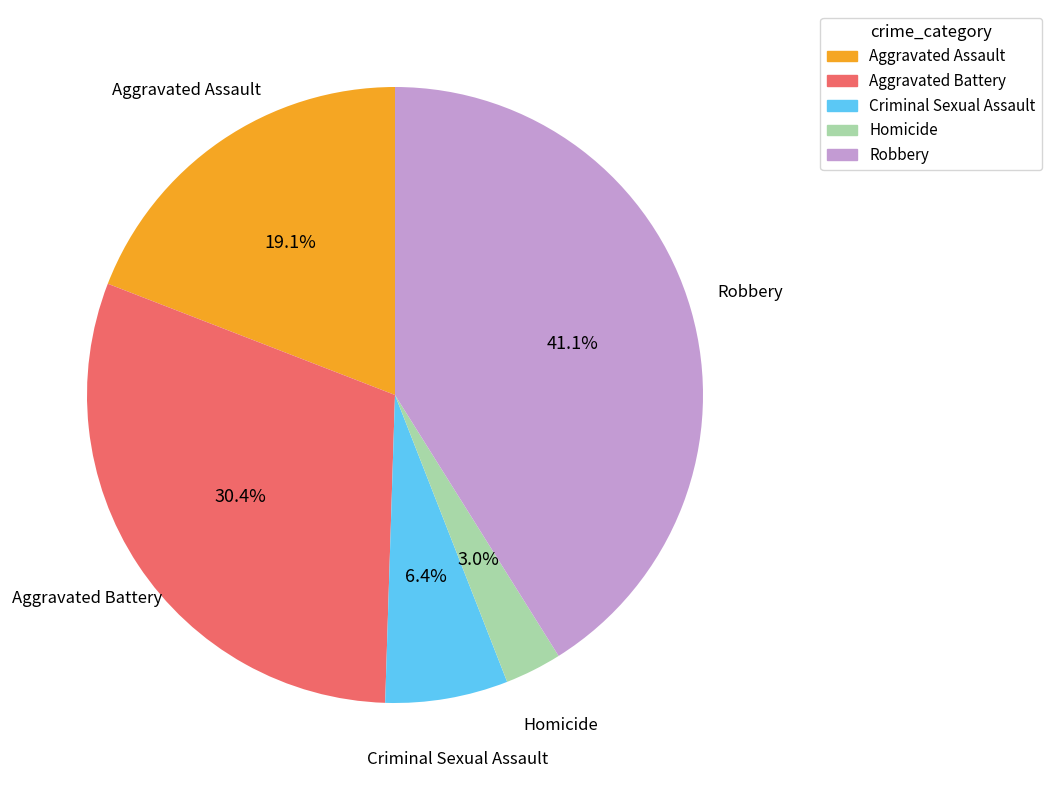

Which has a higher value, Robbery or Homicide?

Robbery